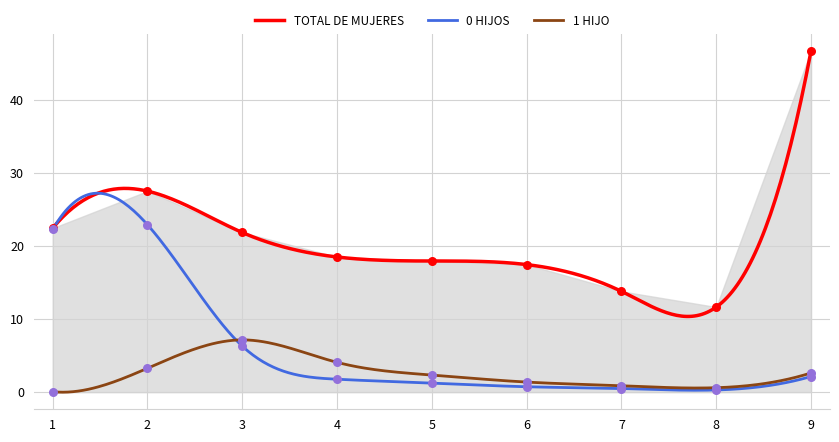

What are all the series names shown in the legend?

TOTAL DE MUJERES, 0 HIJOS, 1 HIJO